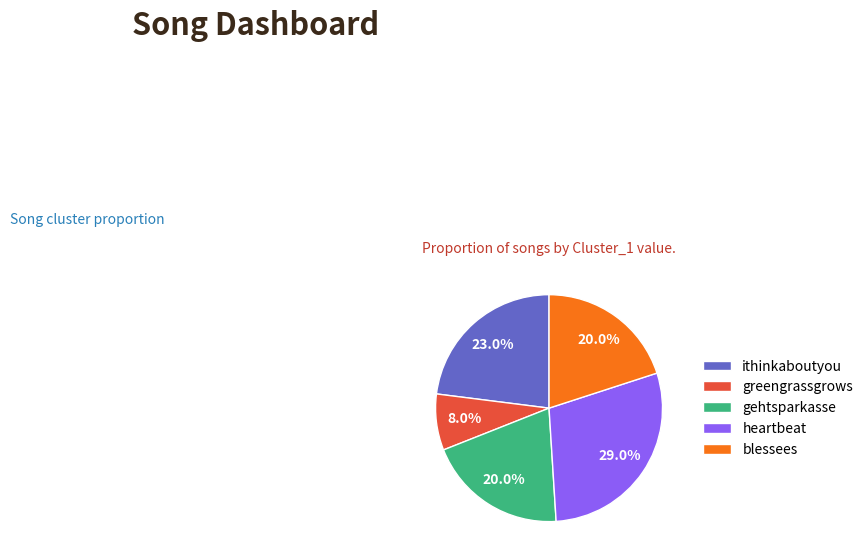

Is there any slice that represents more than half of the pie?

No